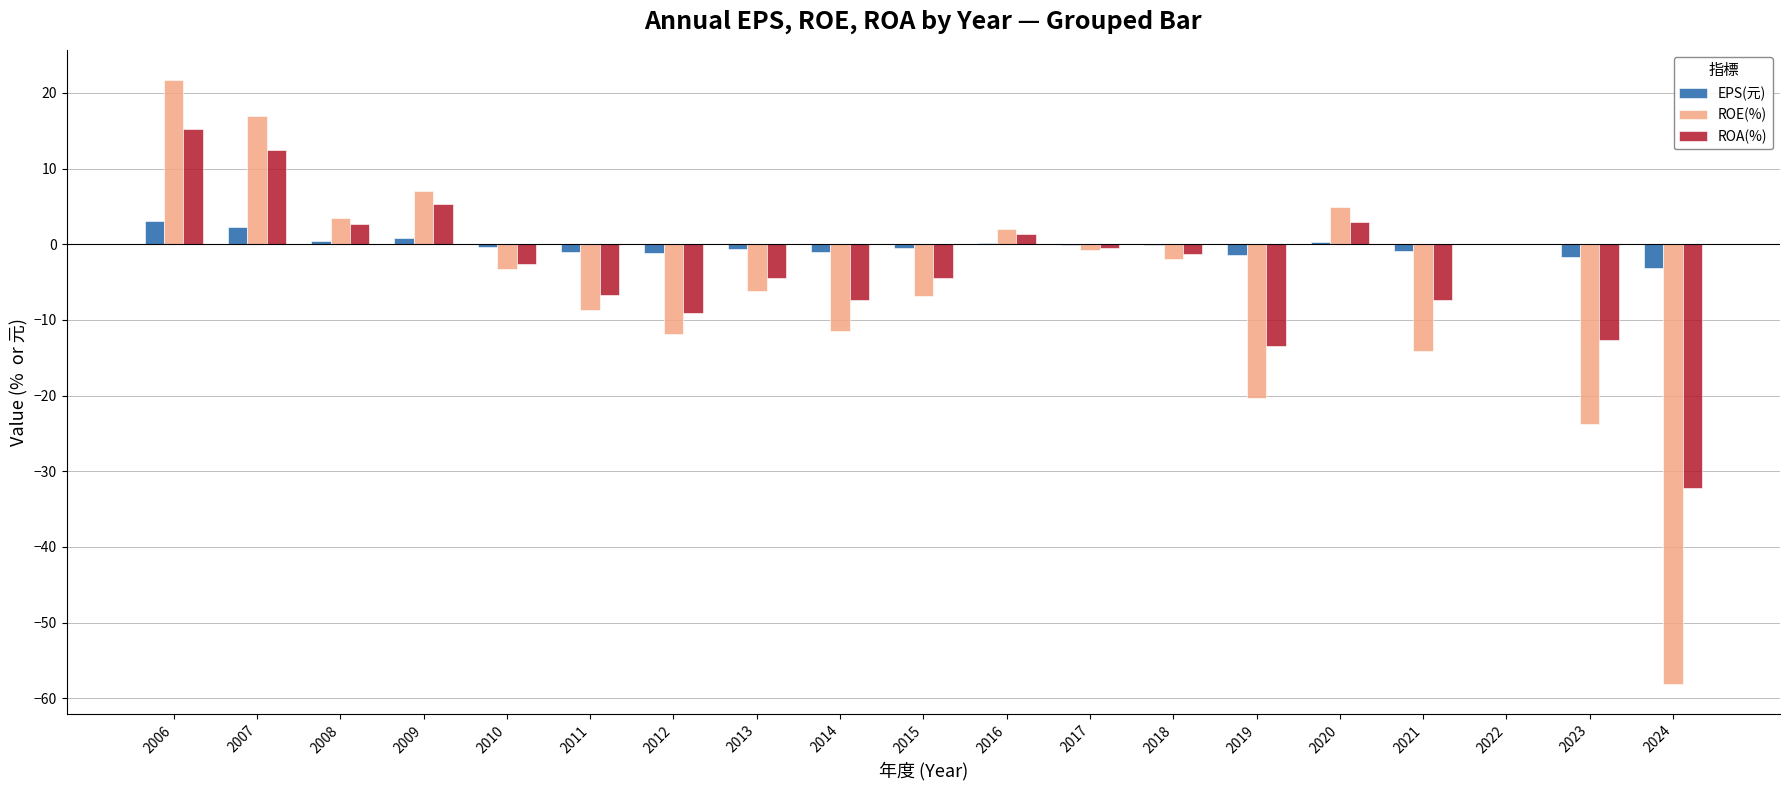

What value does the ROE(%) series have at 2007?

16.9